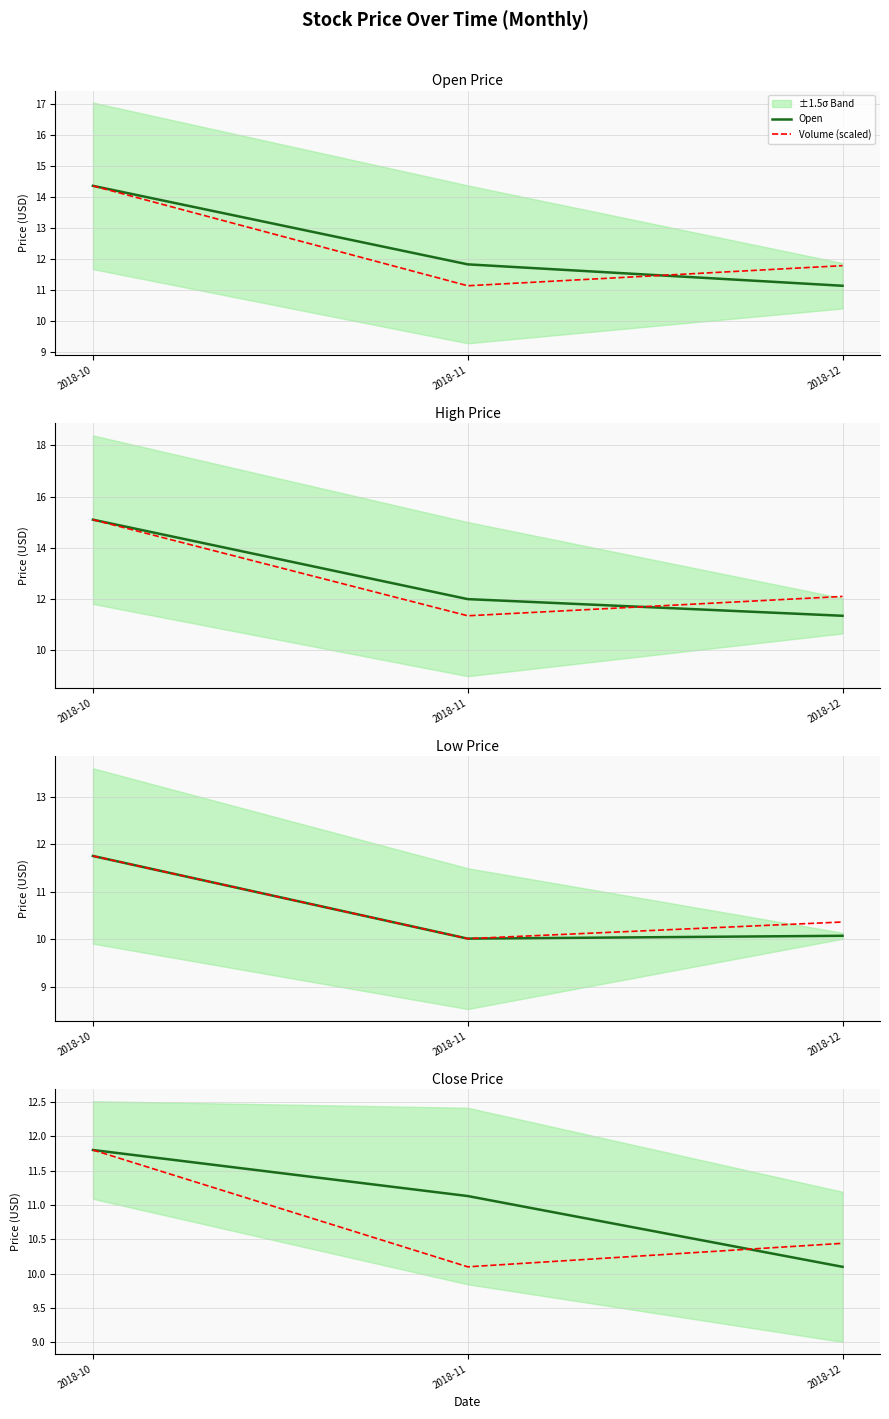

At 2018-10, list the series in order from smallest to largest.

Low, Volume (scaled), Close, Open, High